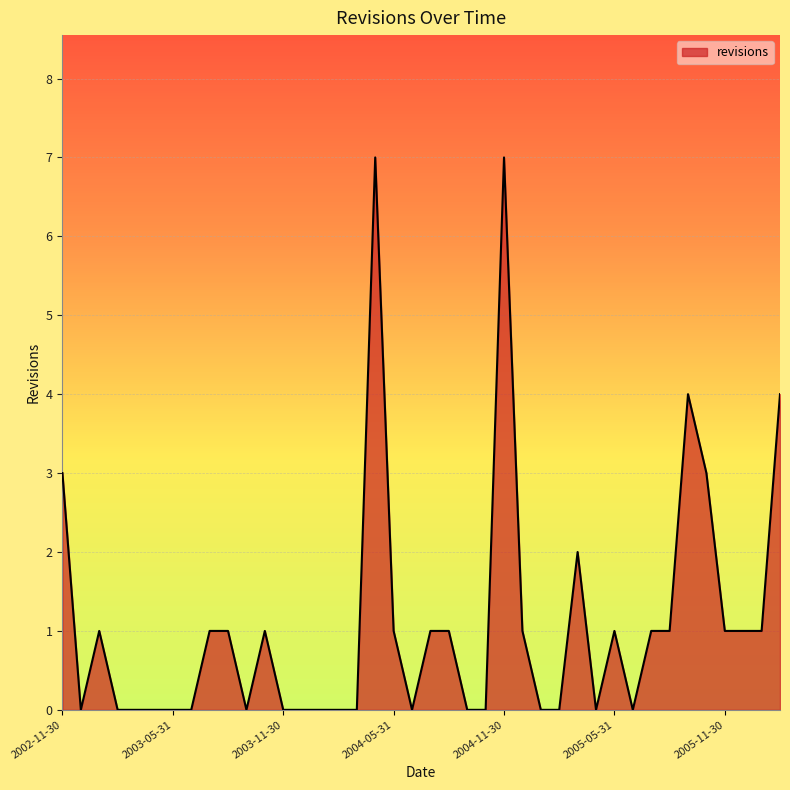

What is the greatest value displayed?

7